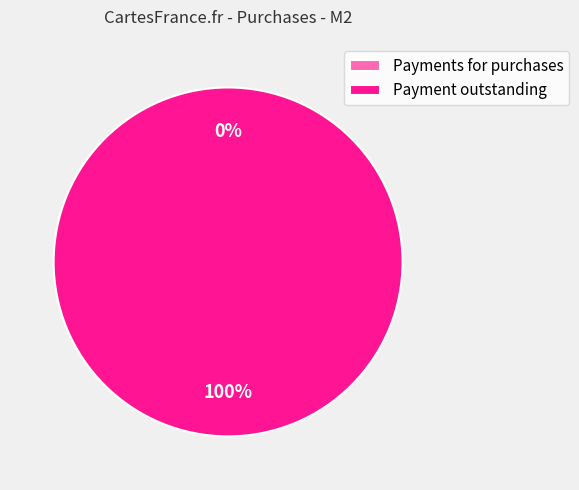

Which has a higher value, Payment outstanding for purchases (Ice cream Candy) or Payments for purchases (Ice cream Candy)?

Payment outstanding for purchases (Ice cream Candy)